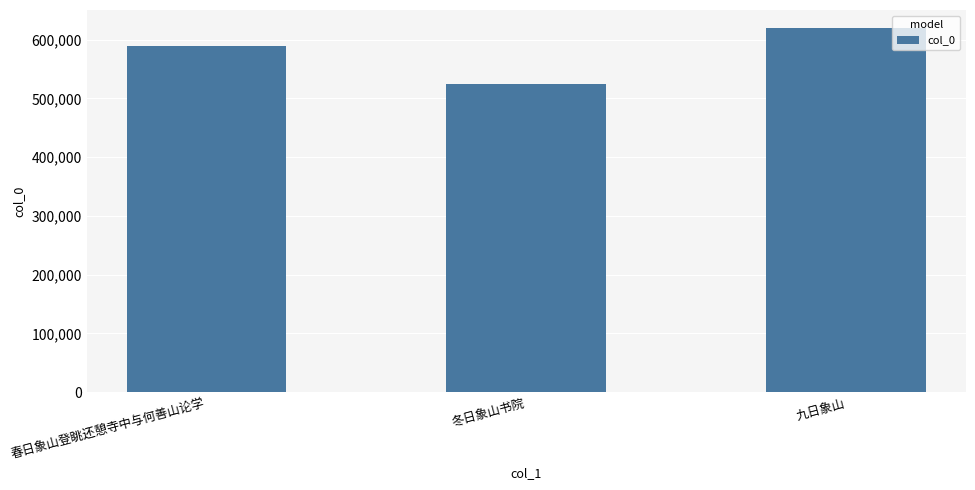

What is the label of the 1st bar from the left?

春日象山登眺还憩寺中与何善山论学